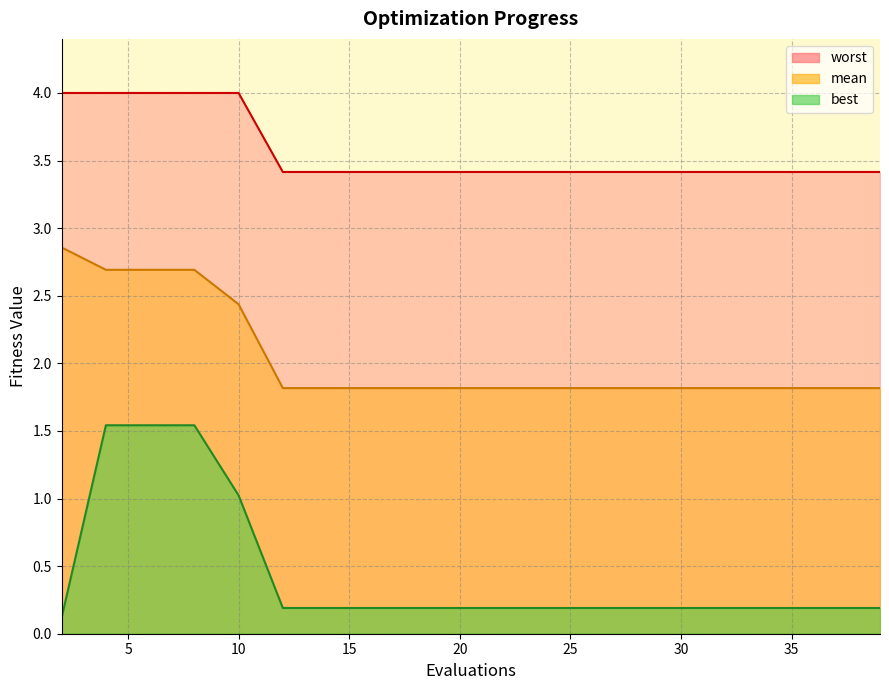

True or false: best has a value of 0.3 at 35.

False